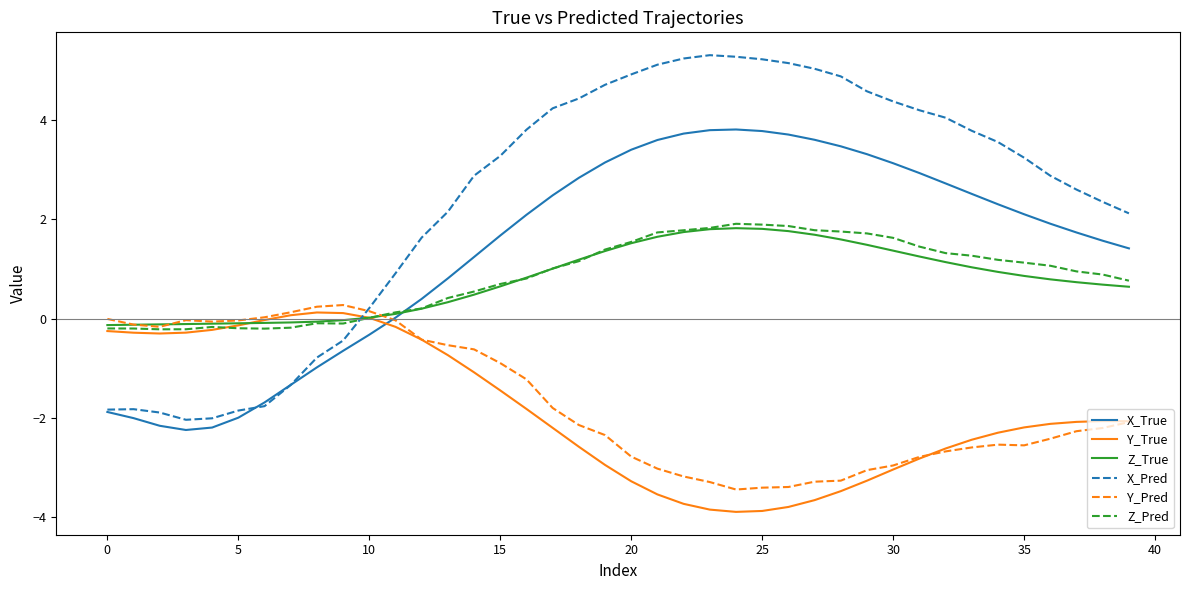

Which series has the largest total across all categories?

X_Pred